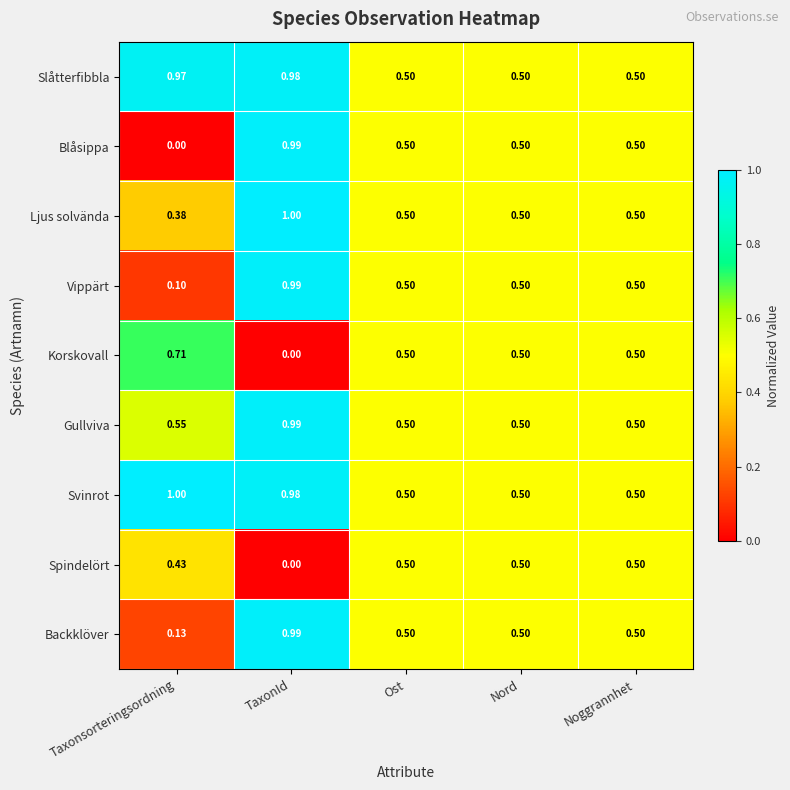

Which series has the largest range (max minus min)?

Blåsippa